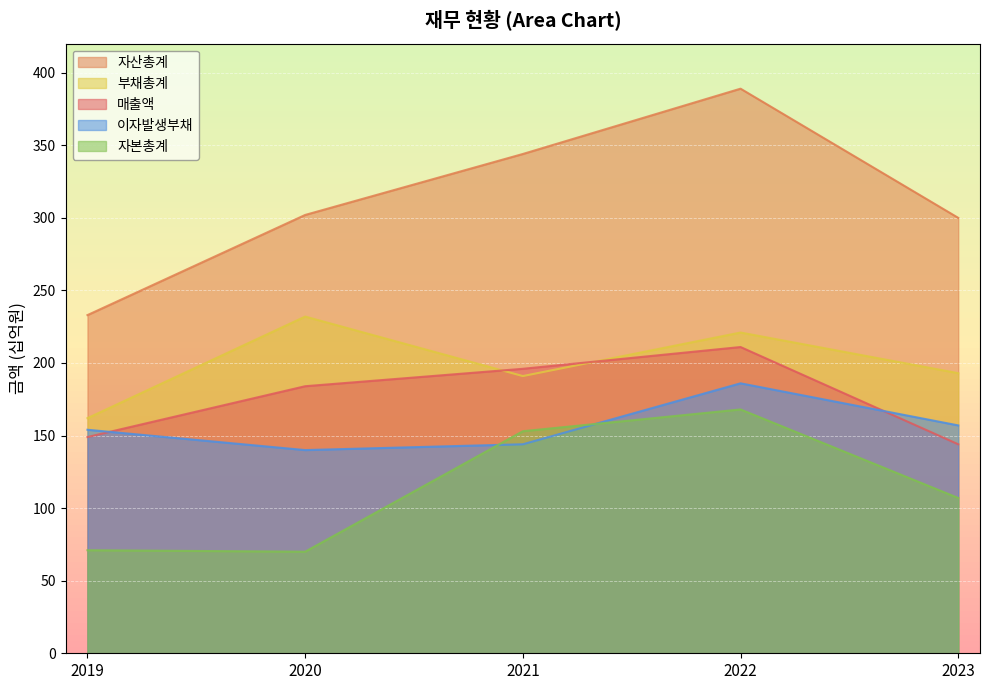

In 자본총계, how many points are lower than both neighbors (excluding endpoints)?

1